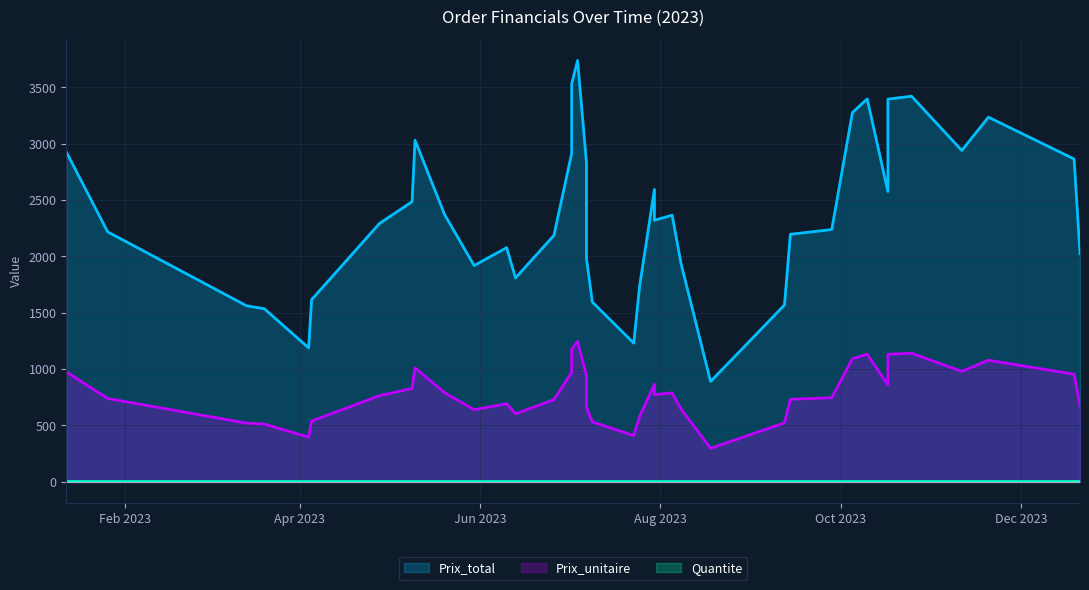

True or false: Prix_unitaire and Prix_total cross at least once.

False